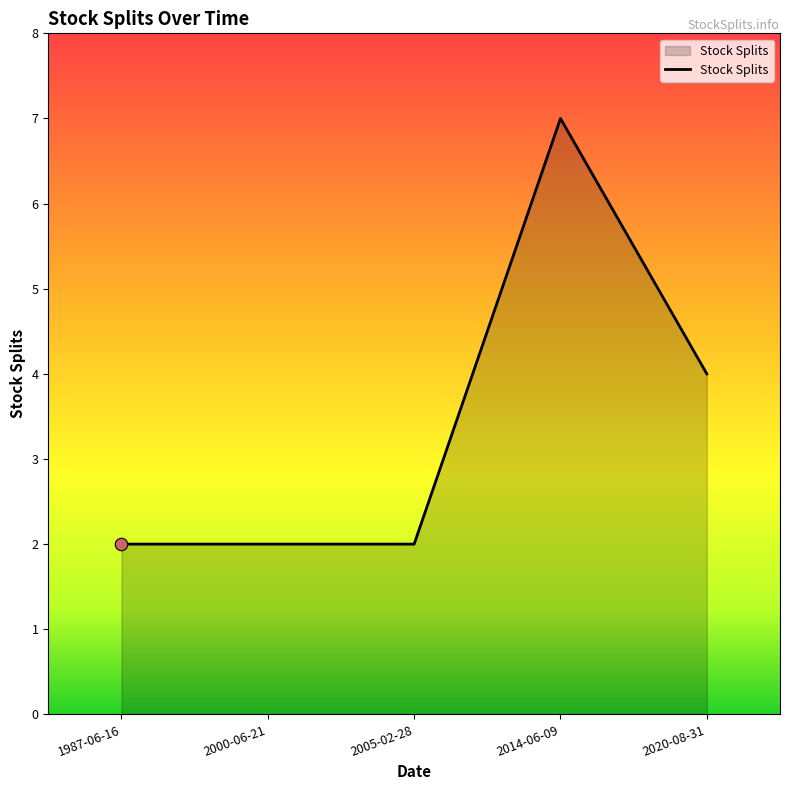

Approximately how many times larger is the value at 1987-06-16 compared to 2014-06-09?

0.3